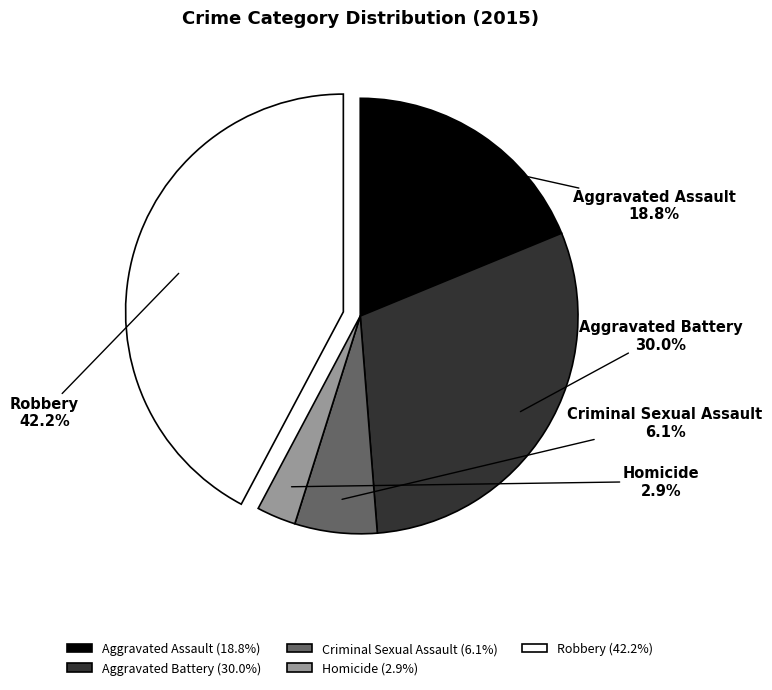

Between Homicide and Robbery, which is larger?

Robbery